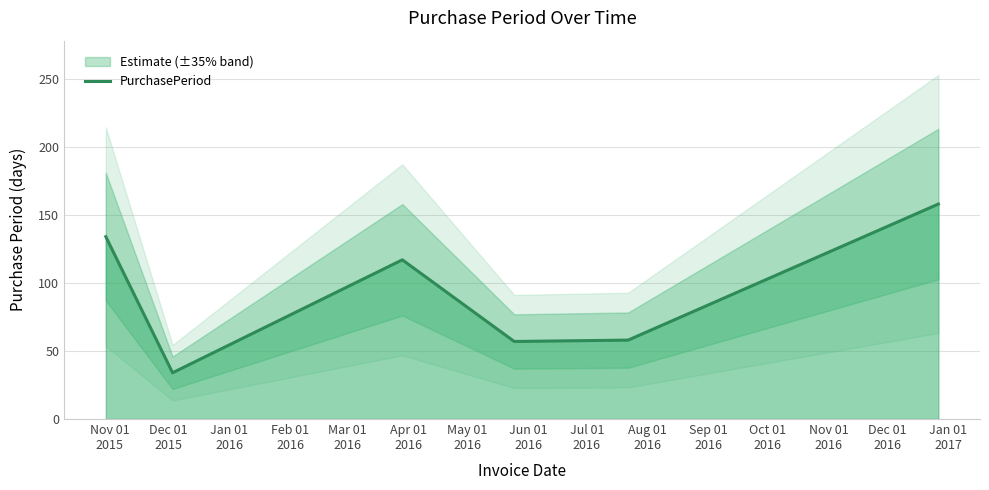

How many values exceed 117?

2